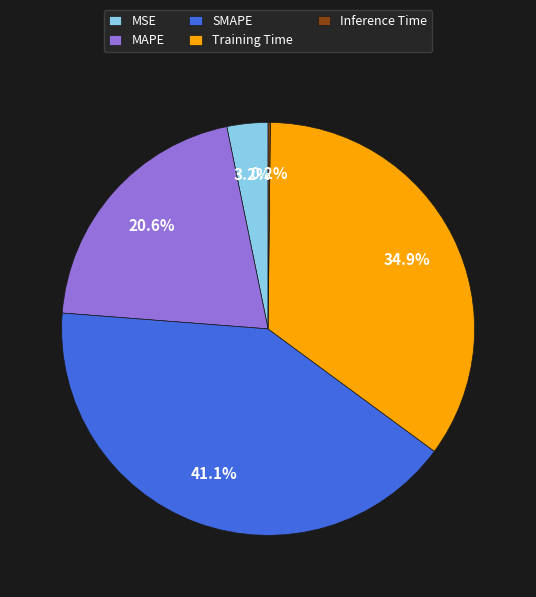

What is the largest slice in the pie chart?

SMAPE